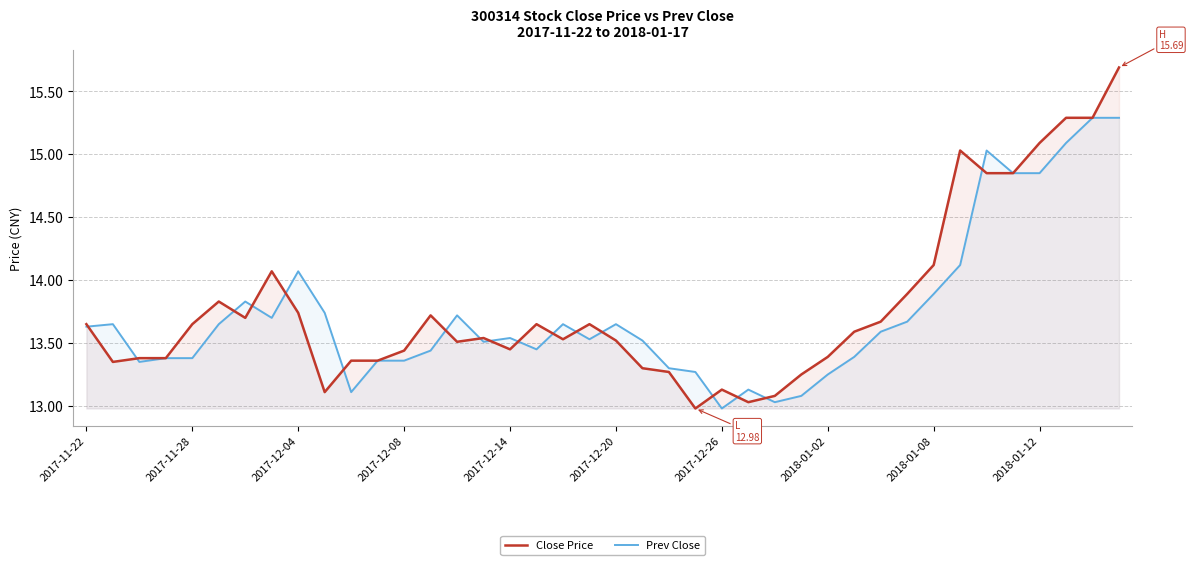

Which series has the widest spread of values?

Close Price